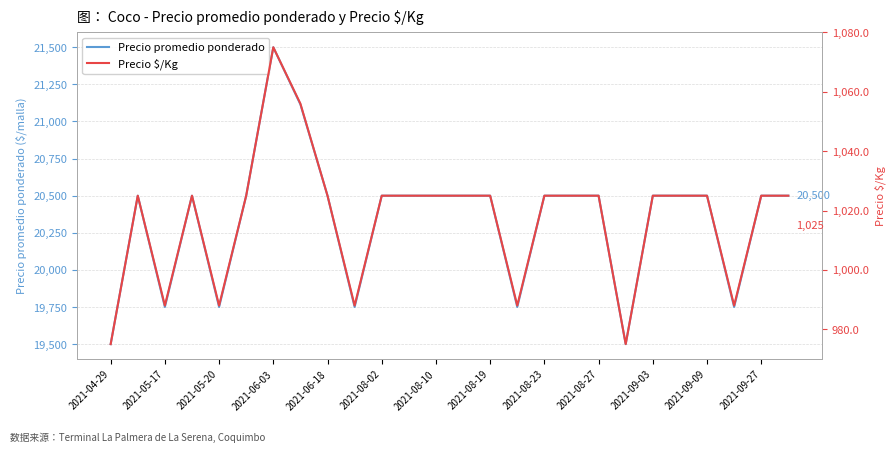

Which series has the largest total across all categories?

Precio promedio ponderado